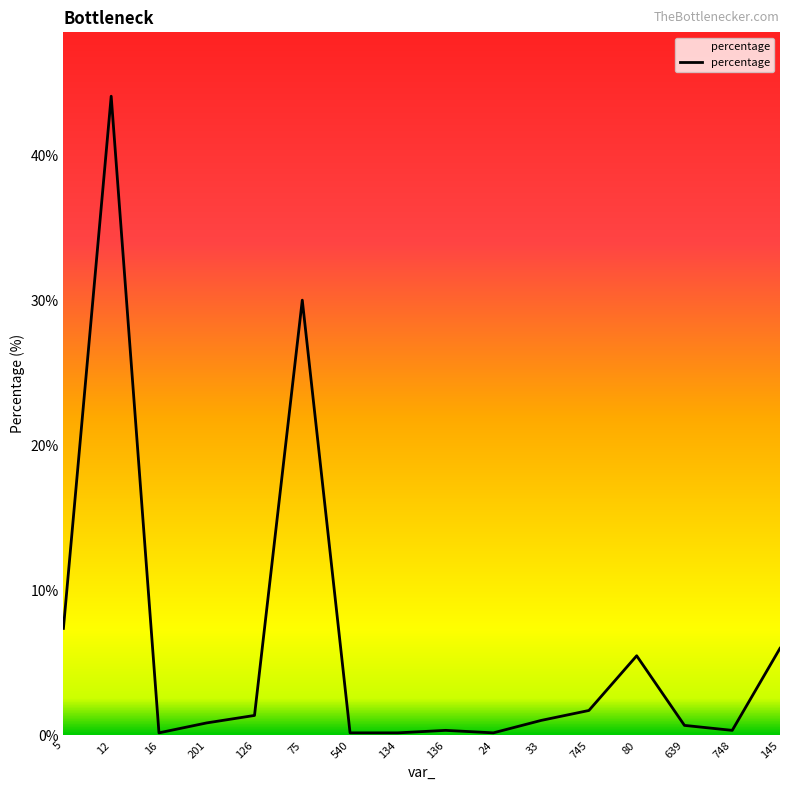

What is the smallest value displayed?

0.2